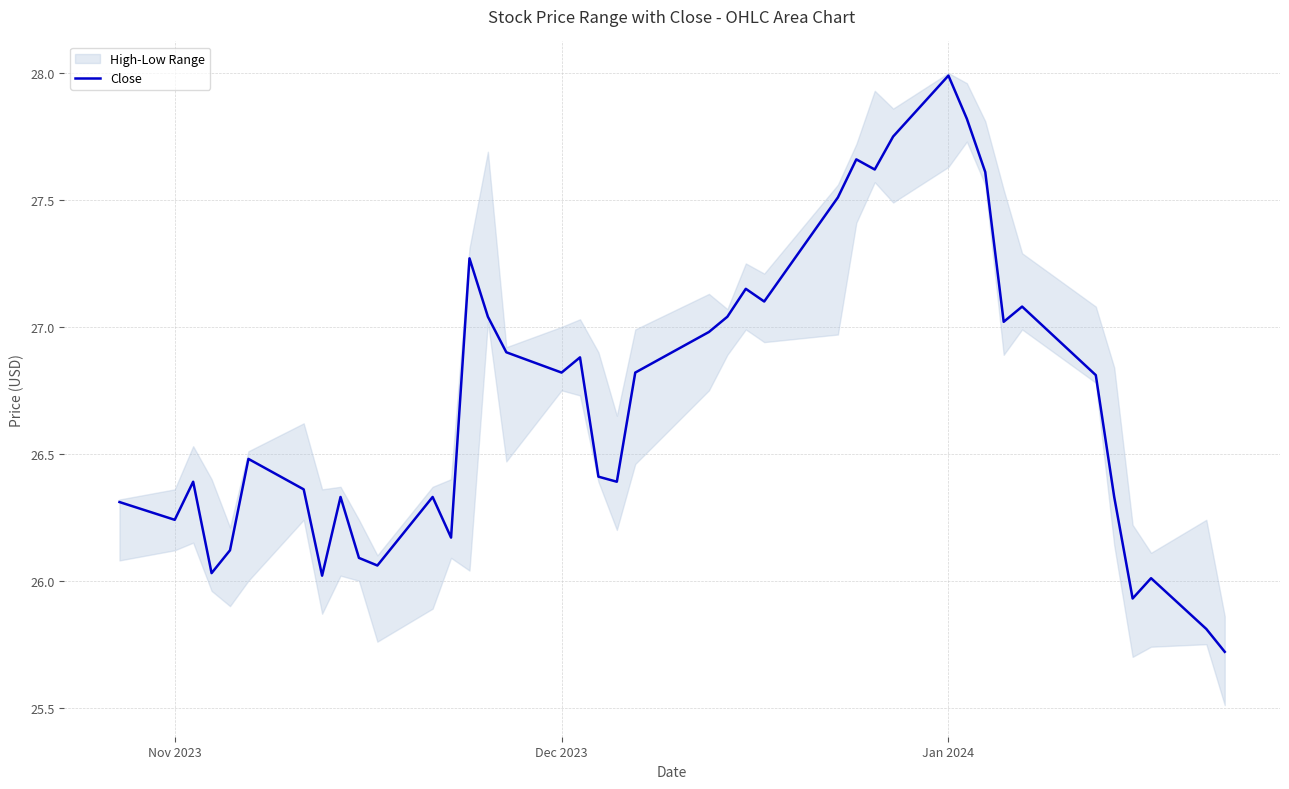

At which label does Close reach its peak?

Jan 2024